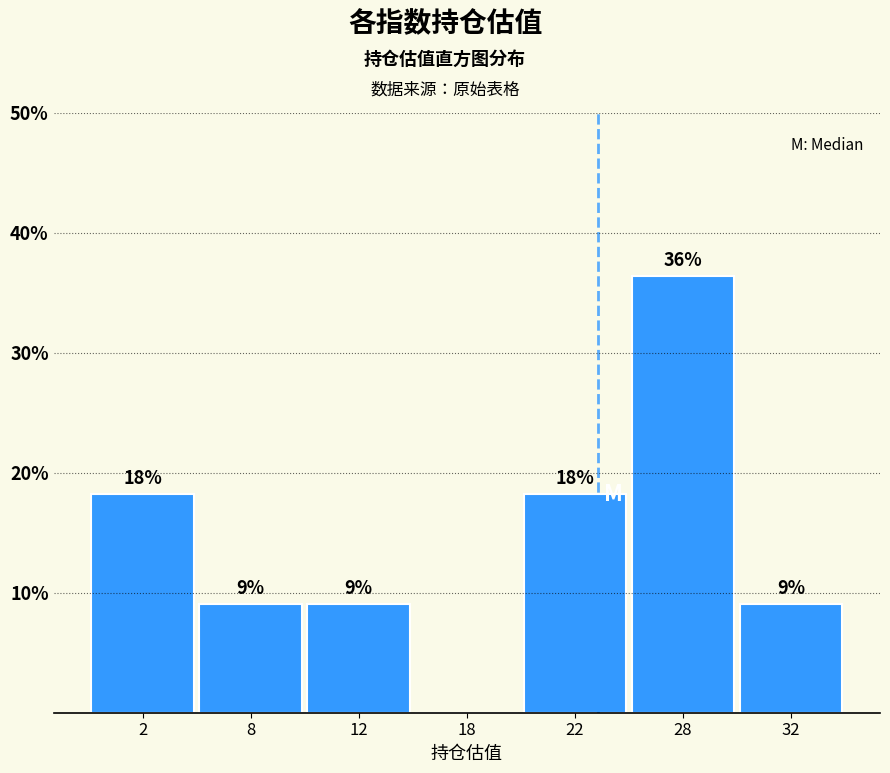

Are the bars horizontal?

No